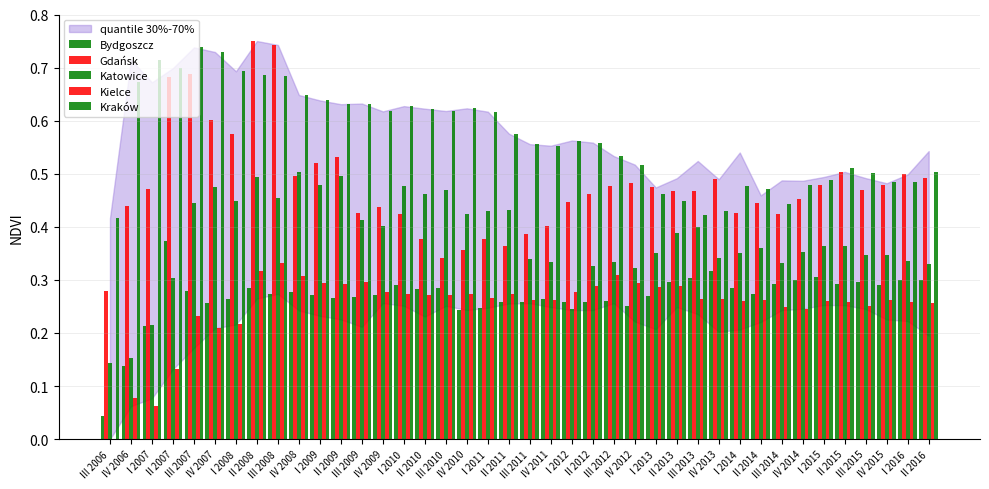

The value of Kielce at IV 2010 is 0.3. True or false?

True